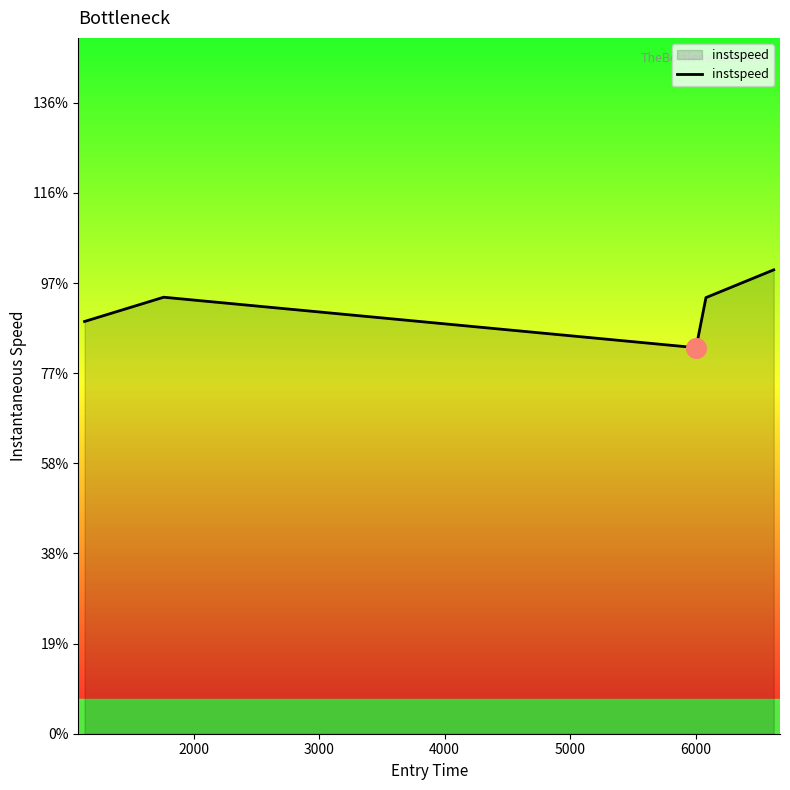

Does the chart have visible grid lines?

No